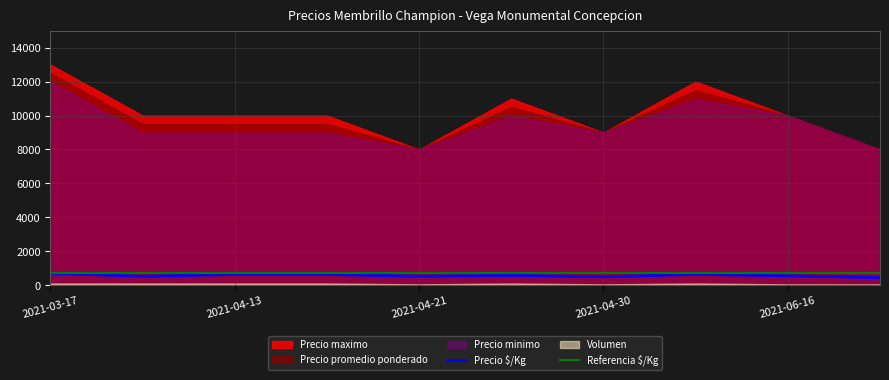

True or false: Precio $/Kg and Referencia $/Kg intersect in this chart.

False